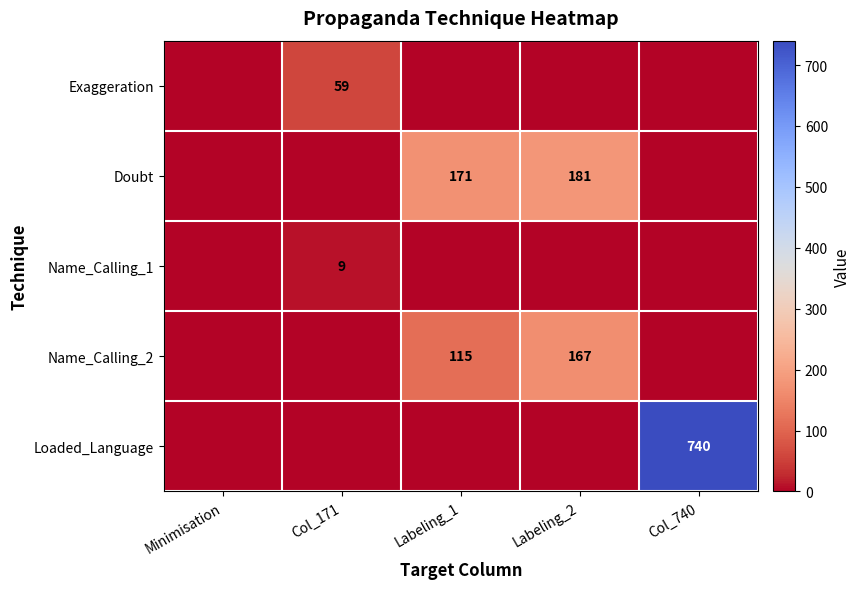

The Exaggeration series shows 12 at Col_171. True or false?

False